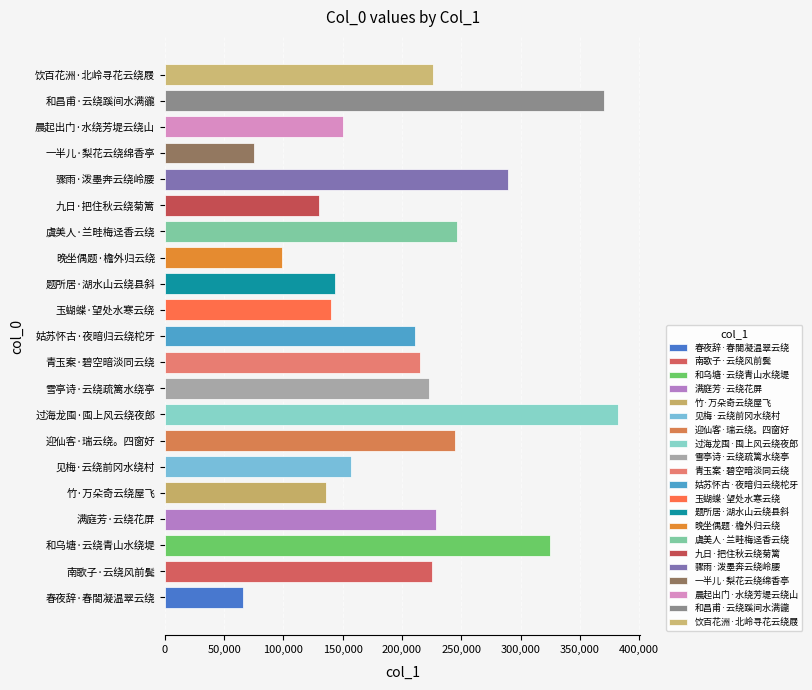

What is the greatest value displayed?

381875